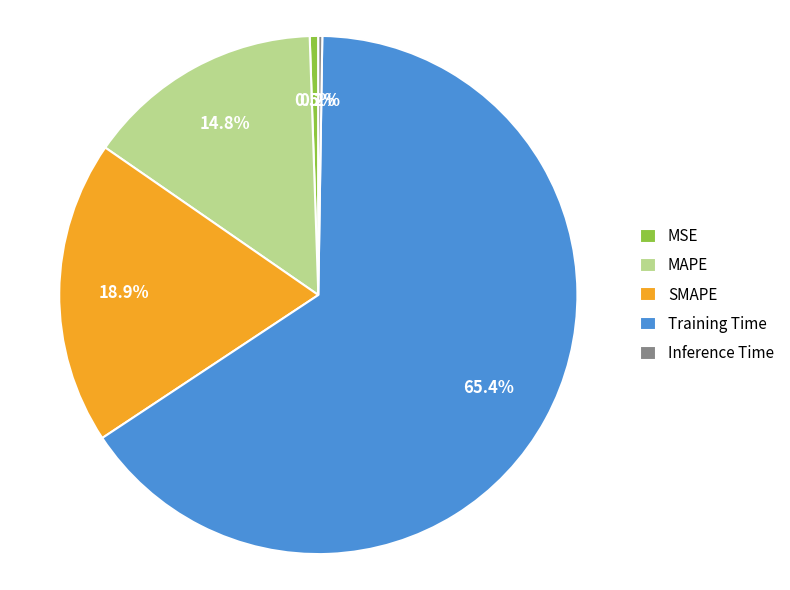

Combined, what portion of the pie is MAPE and SMAPE?

33.8%